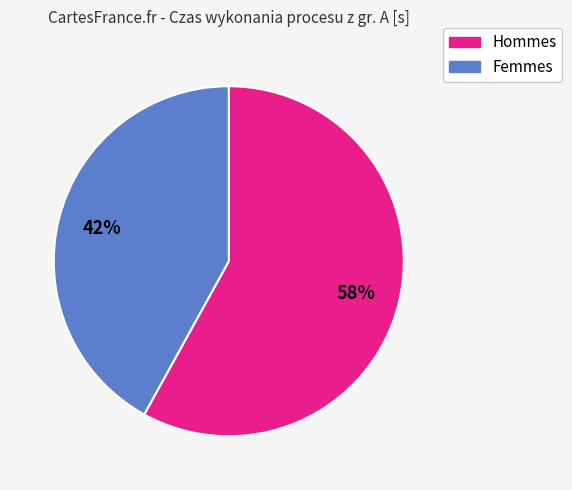

To the nearest percent, what is the average slice percentage?

50%